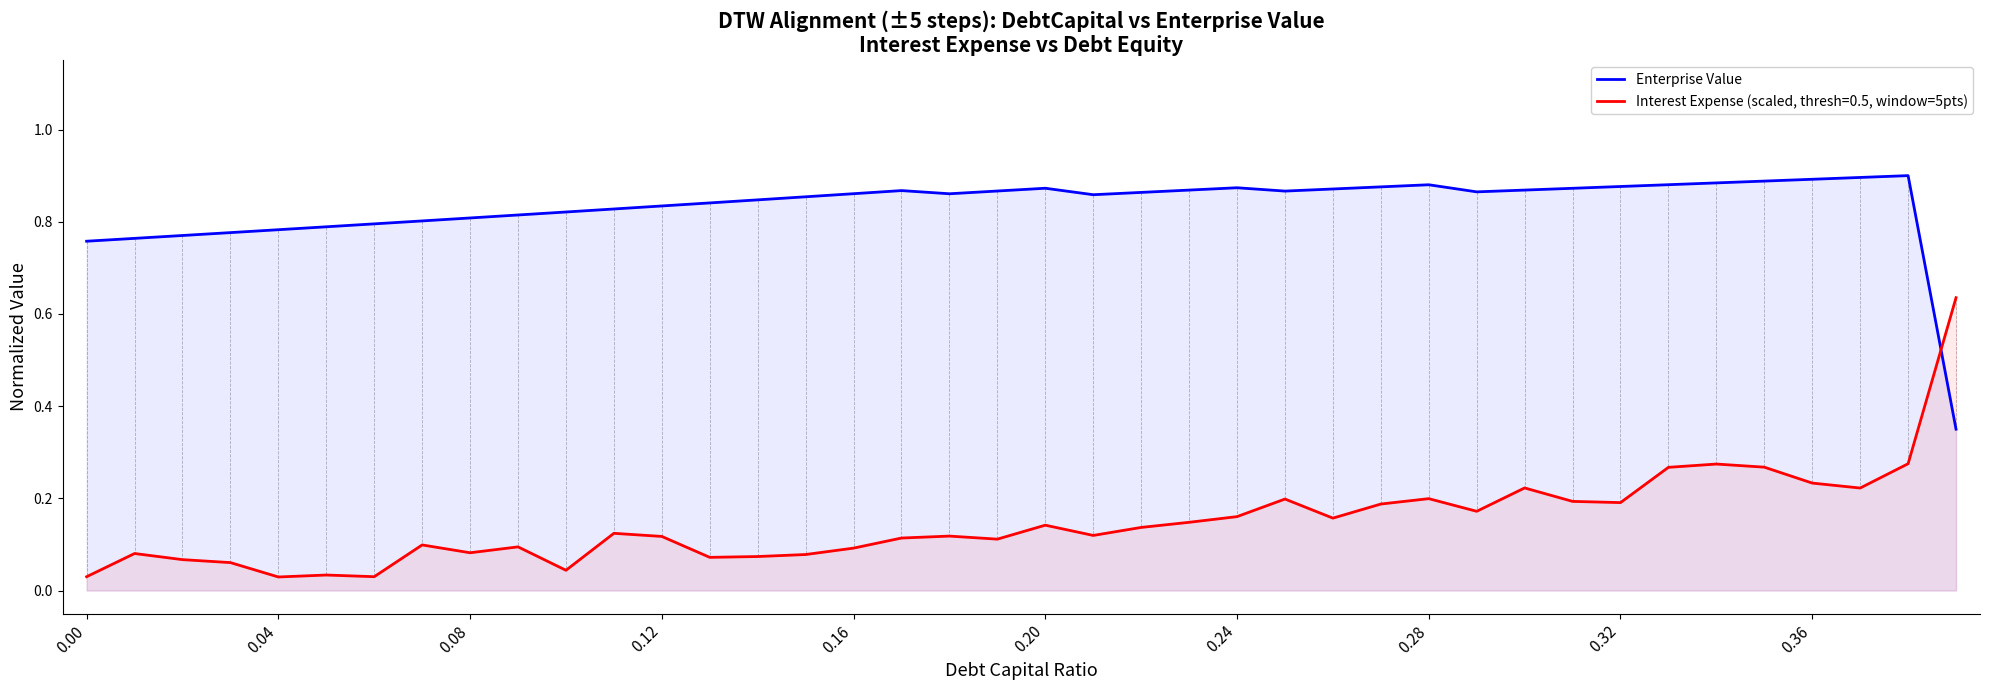

Rank the series by their maximum value, from lowest to highest.

Interest Expense (scaled, thresh=0.5, window=5pts), Enterprise Value